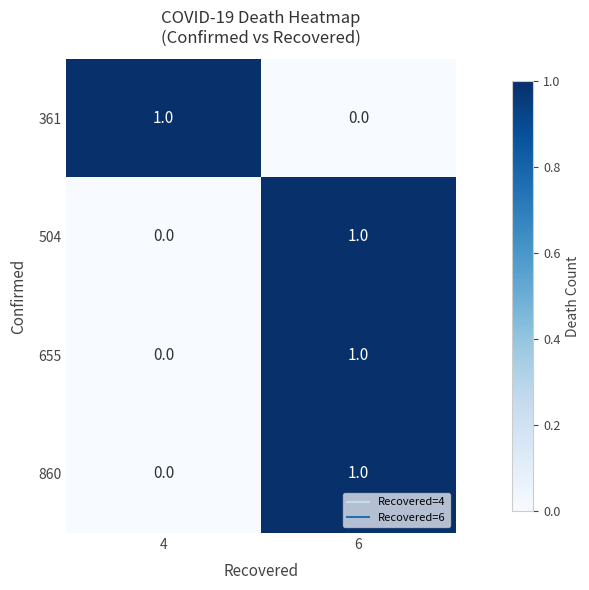

At which category is the sum across all series the highest?

6